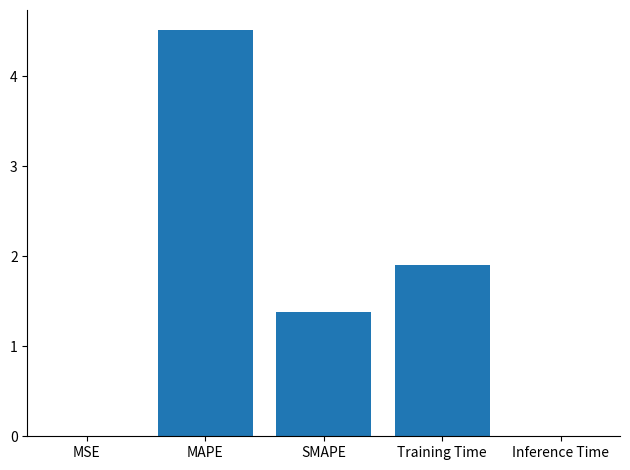

What is the maximum value shown in the chart?

4.5